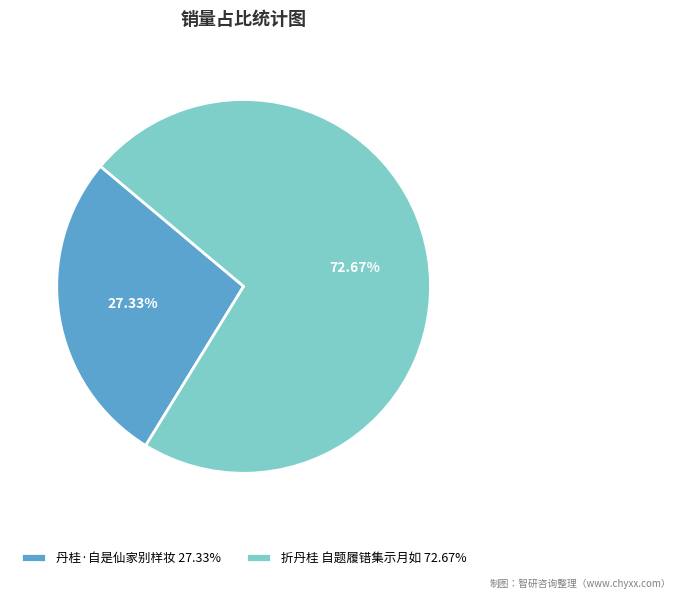

Is there any slice that represents more than half of the pie?

Yes